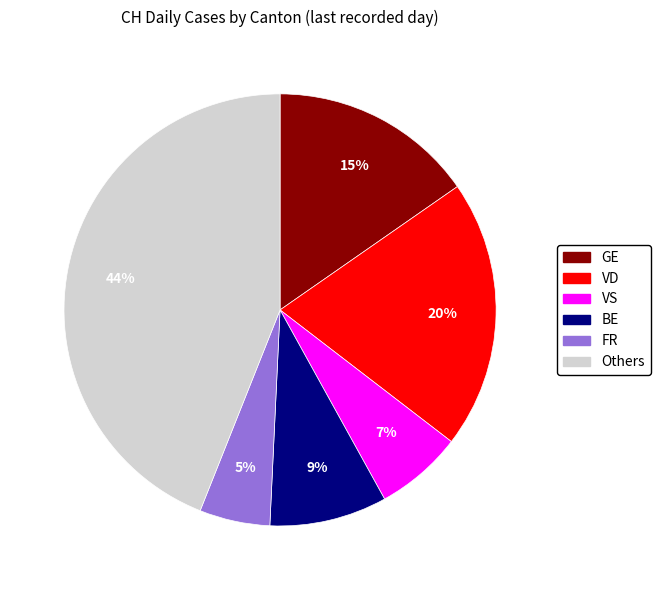

Do Others and VD together represent more than half of the pie?

Yes